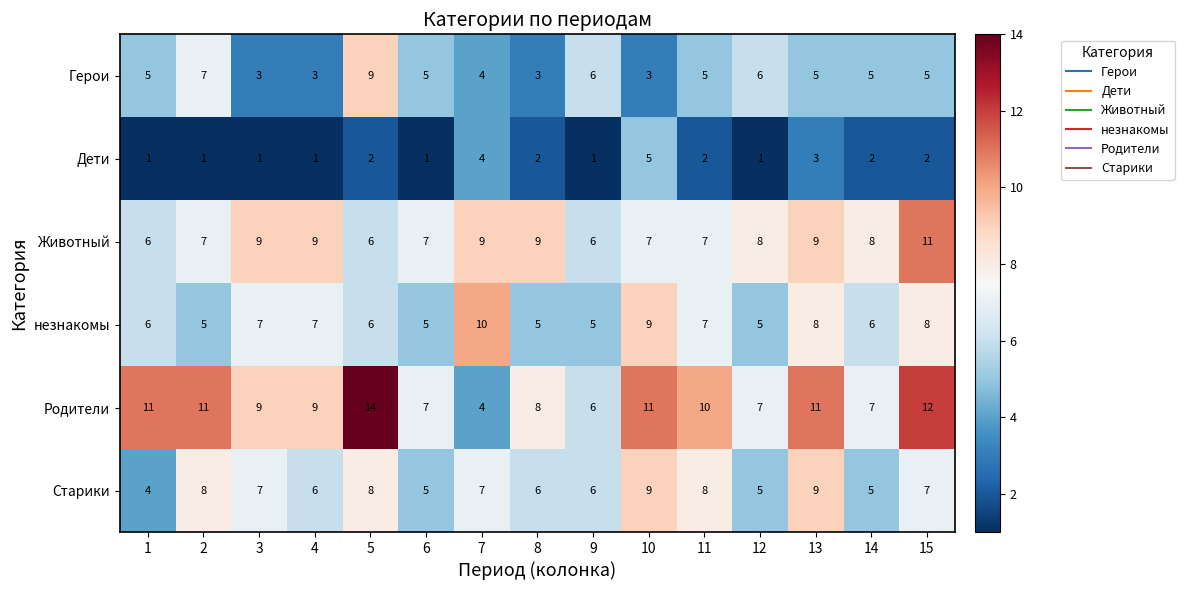

At which category does the chart reach its peak across all series?

5